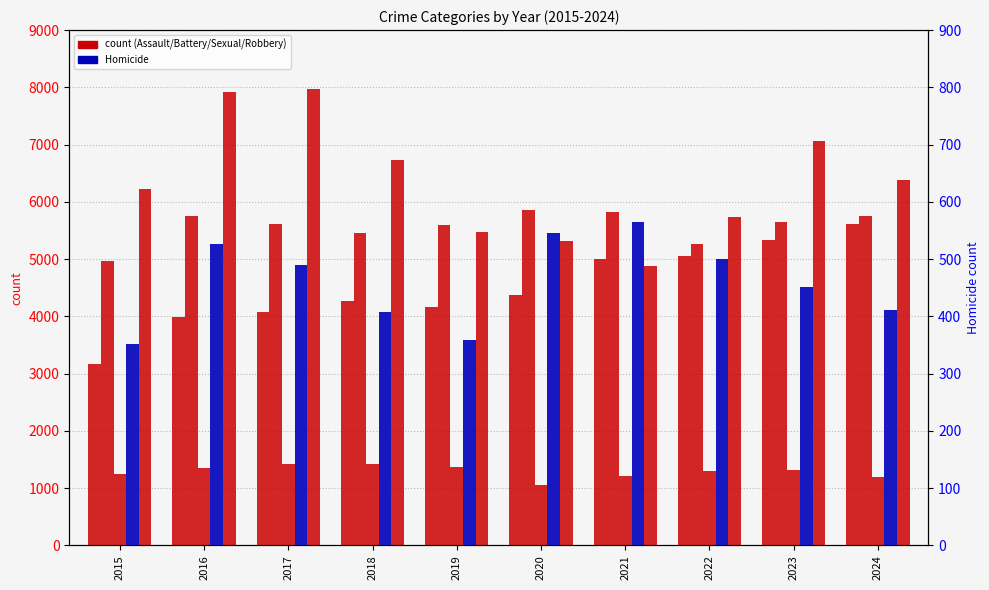

Between 2017 and 2023, which series saw the biggest shift?

Aggravated Assault